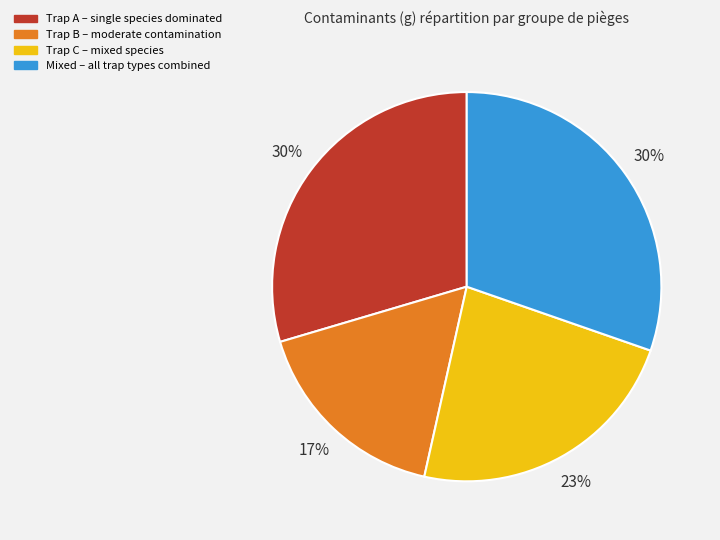

To the nearest percent, what is the average slice percentage?

25%